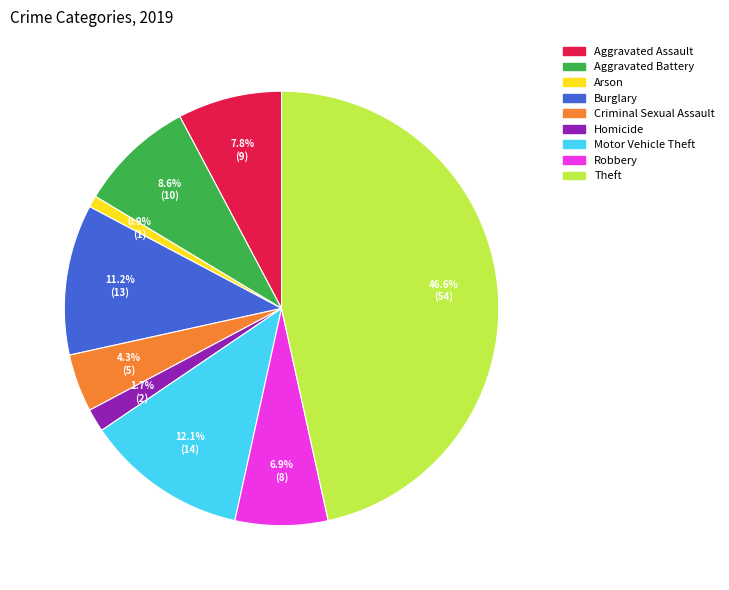

How much of the chart is everything except Aggravated Assault?

92.2%